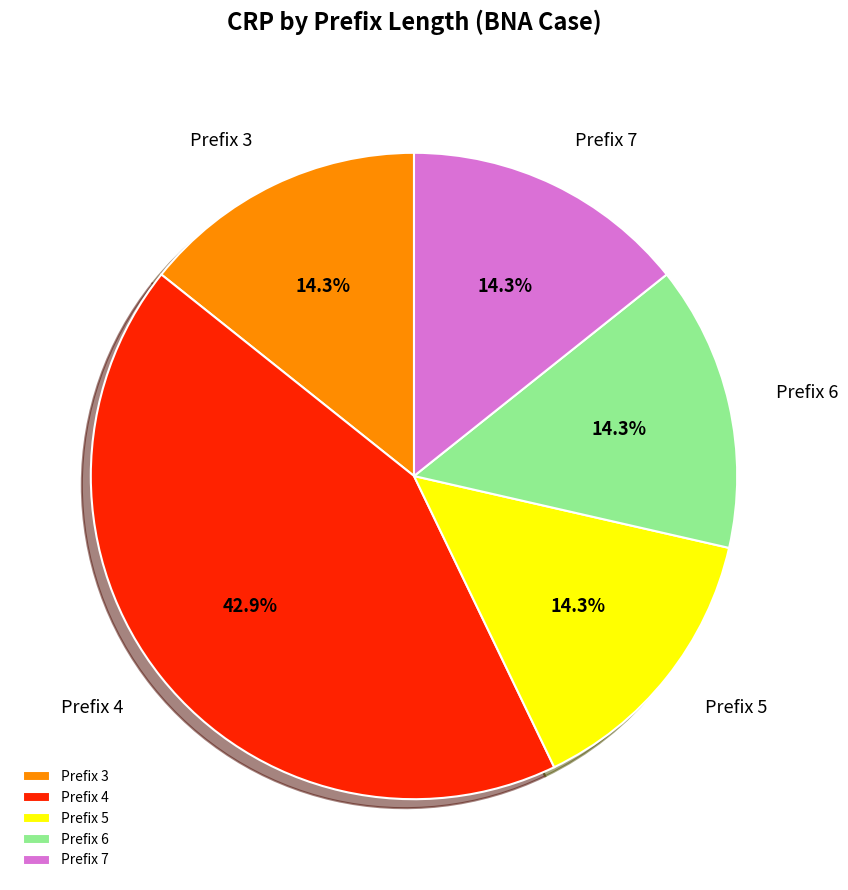

Does any single category account for the majority?

No